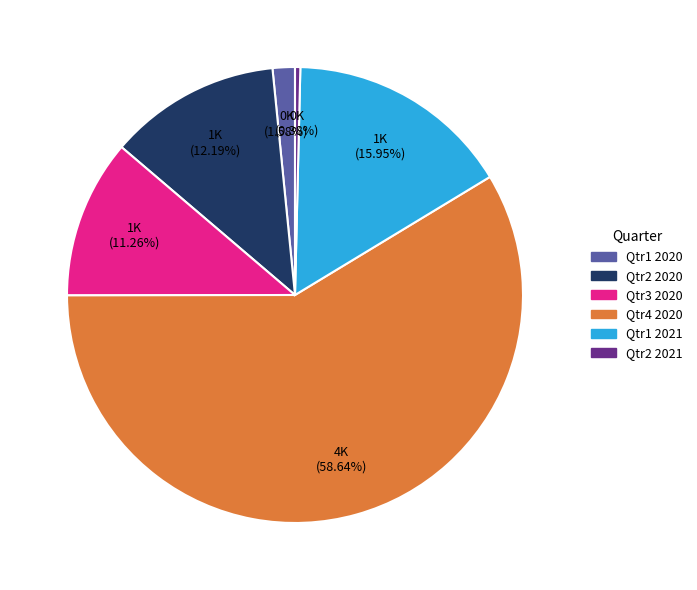

What percentage is the Qtr4 2020 slice, to the nearest percent?

59%